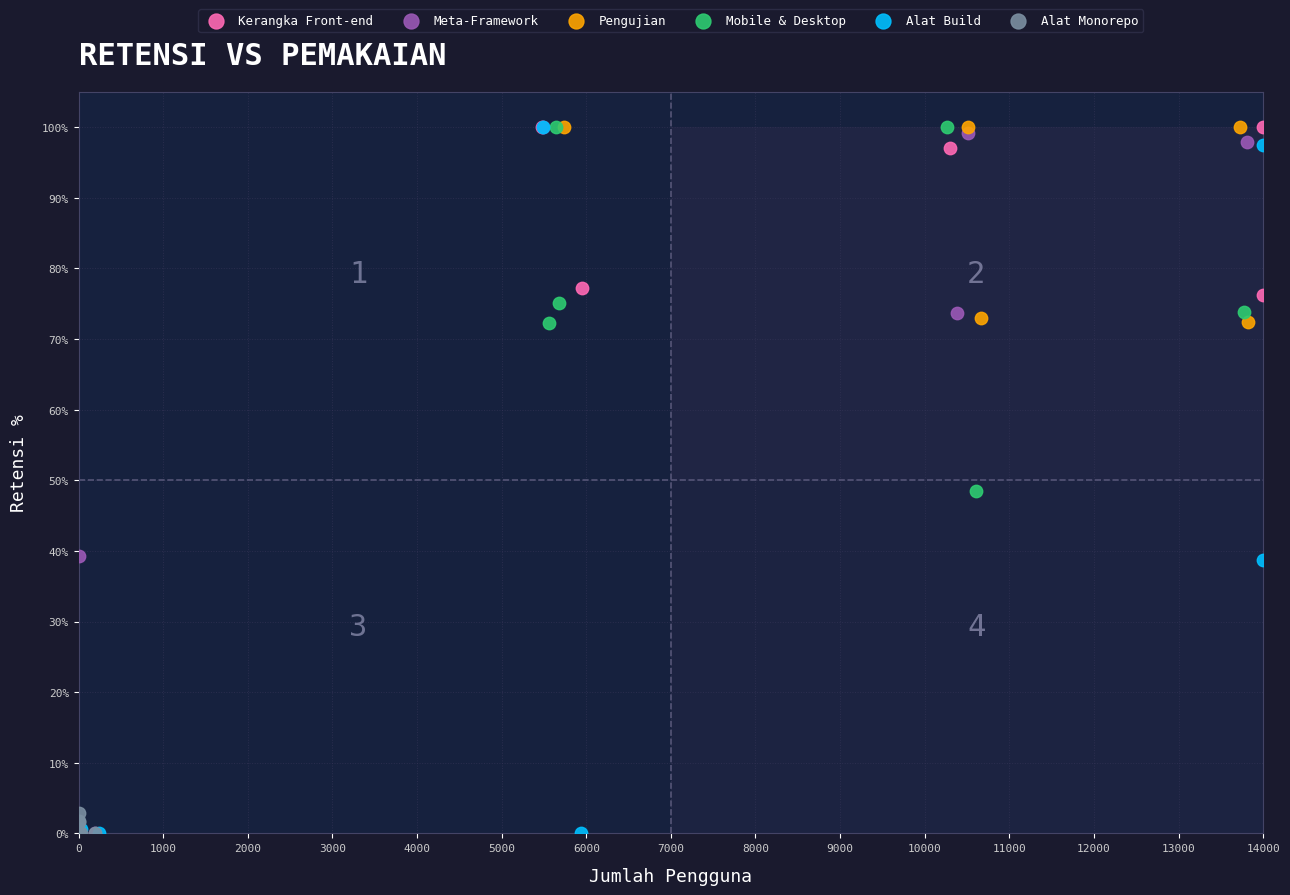

What are all the series names shown in the legend?

Kerangka Front-end, Meta-Framework, Pengujian, Mobile & Desktop, Alat Build, Alat Monorepo